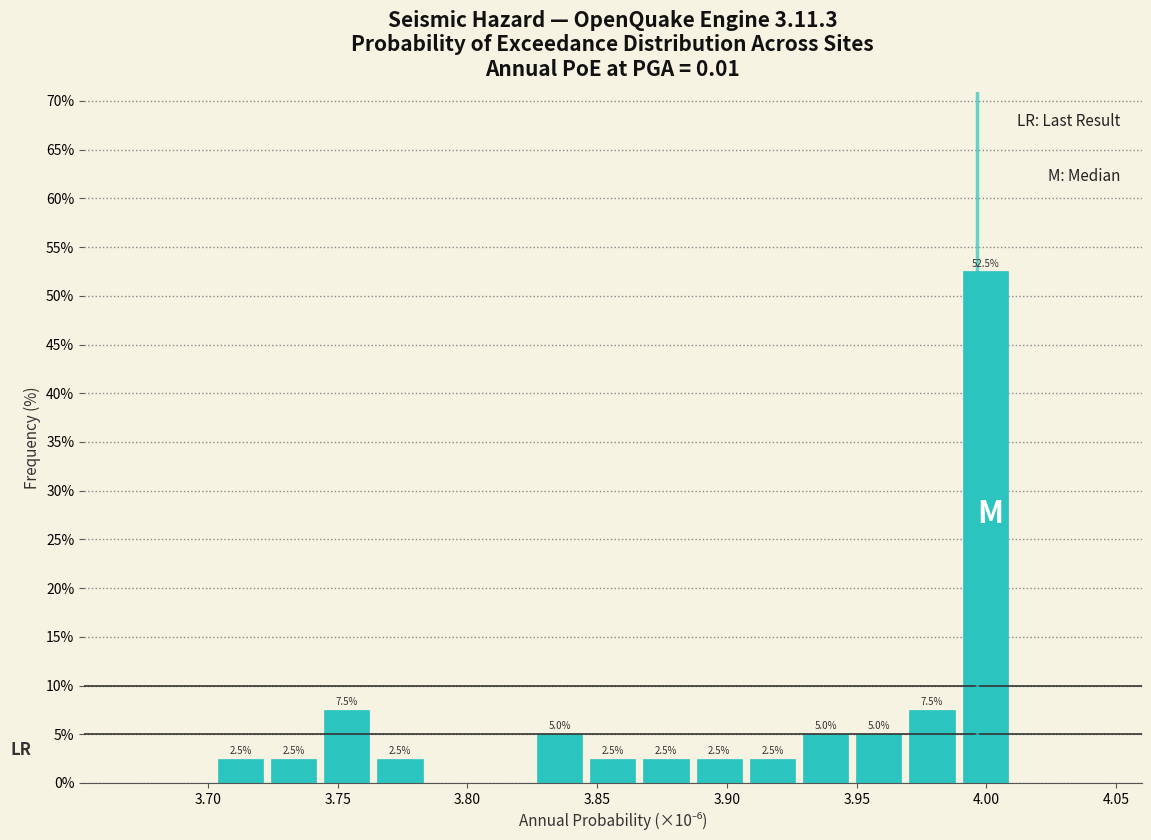

Which range on the x-axis has the tallest bar?

3.990 to 4.010